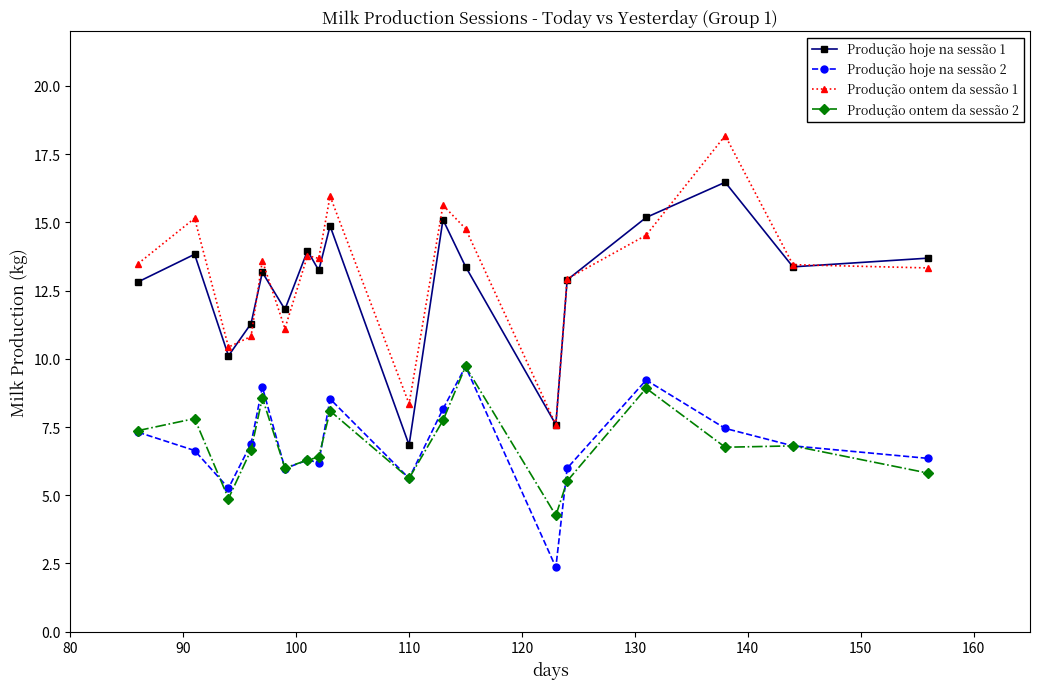

True or false: Produção ontem da sessão 1 and Produção ontem da sessão 2 cross at least once.

False